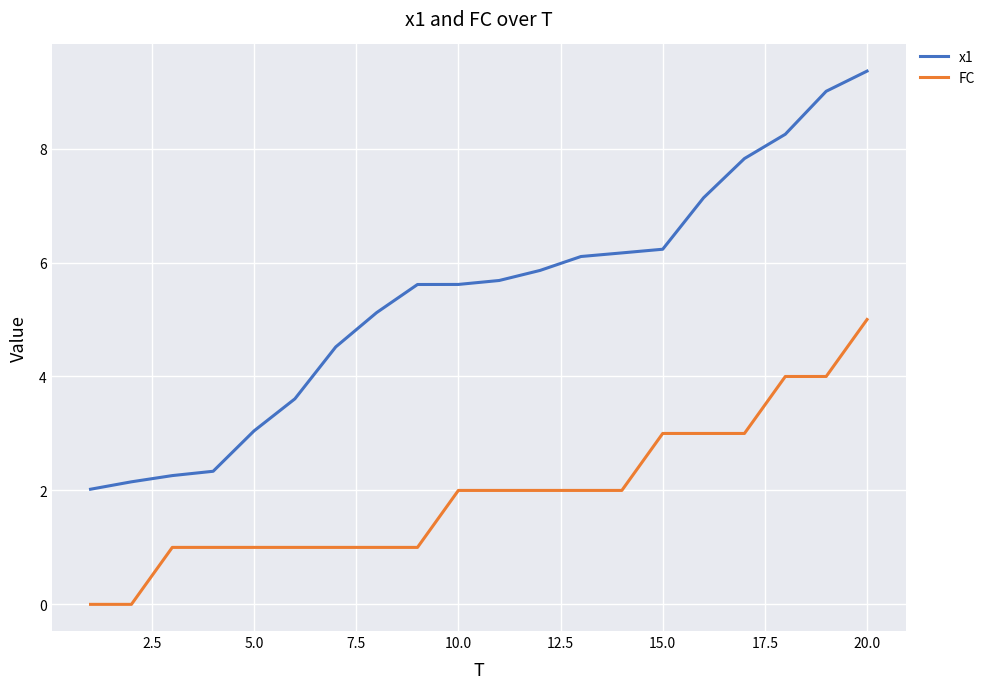

Rank the series by their maximum value, from highest to lowest.

x1, FC